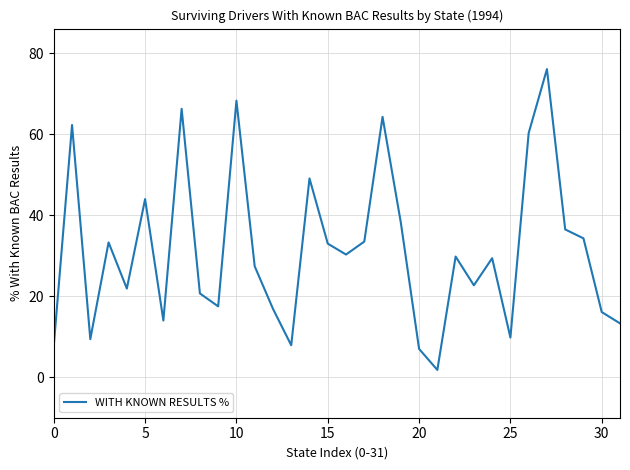

What is the difference between the maximum and minimum values?

74.3